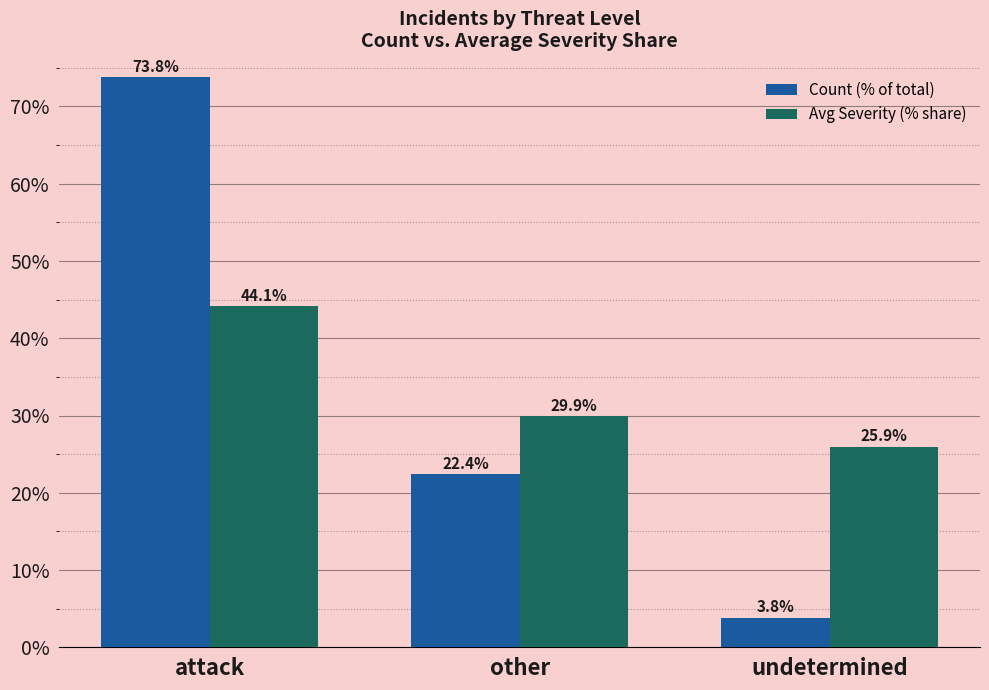

What position from the left is undetermined?

3